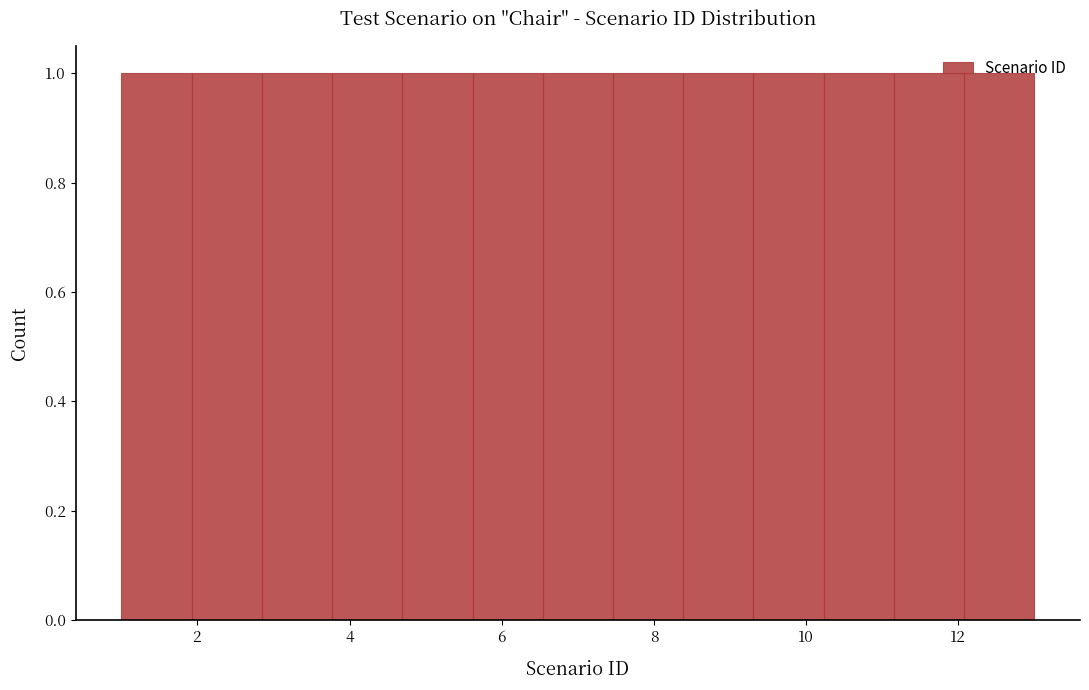

Reading left to right, transcribe this chart: for each bar, give the range it covers on the x-axis and its height. Neither the bar edges nor the heights are printed on the chart, so give them approximately, as read against the axes.

1.0 to 2.0: 1
2.0 to 2.8: 1
2.8 to 3.8: 1
3.8 to 4.6: 1
4.6 to 5.6: 1
5.6 to 6.6: 1
6.6 to 7.4: 1
7.4 to 8.4: 1
8.4 to 9.4: 1
9.4 to 10.2: 1
10.2 to 11.2: 1
11.2 to 12.0: 1
12.0 to 13.0: 1